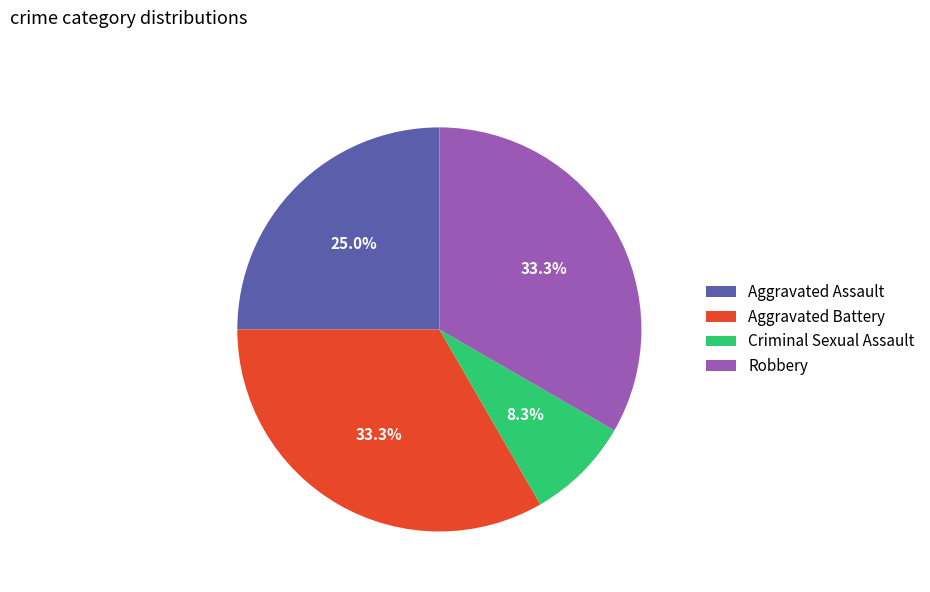

What is the ratio of the value at Aggravated Battery to the value at Aggravated Assault?

1.3